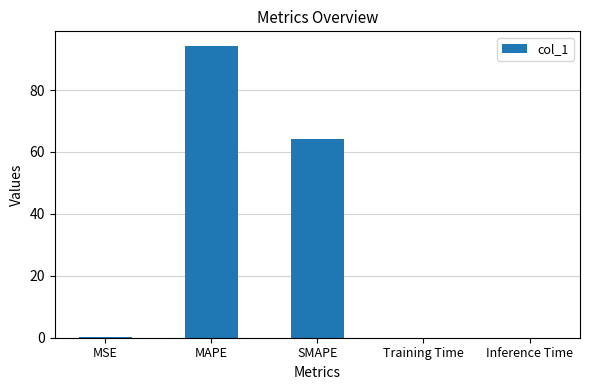

Between MAPE and Training Time, which is larger?

MAPE